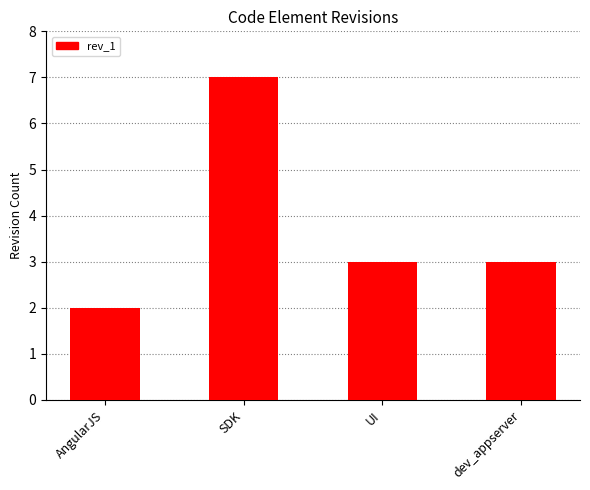

What is the sum of the values at UI and SDK?

10